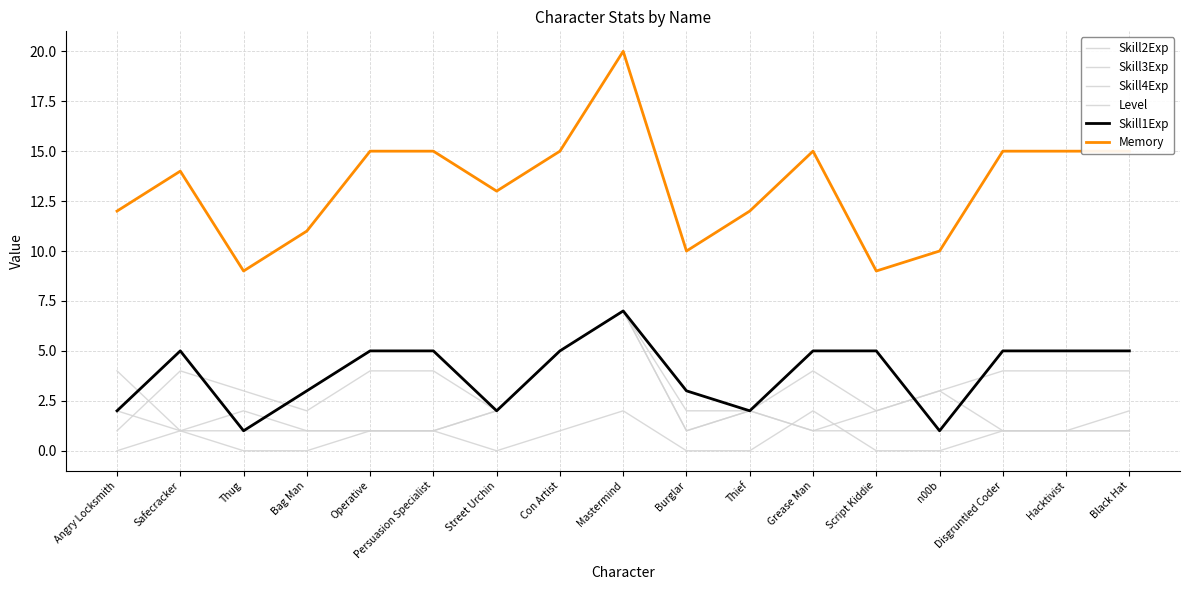

True or false: Level and Skill2Exp cross at least once.

False